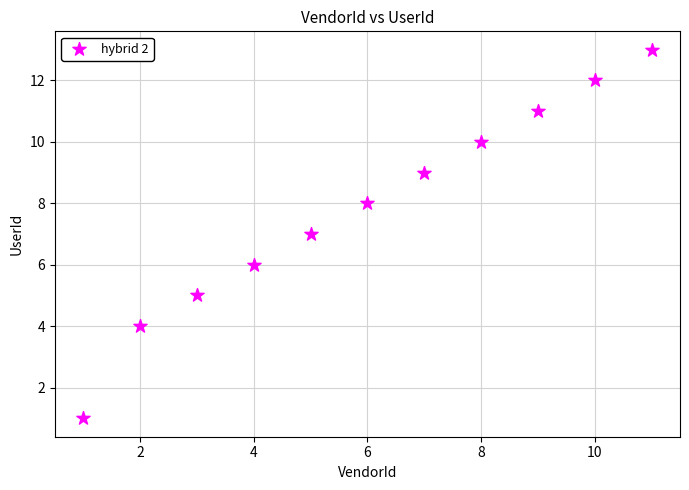

What is the range of X values (max minus min)?

10